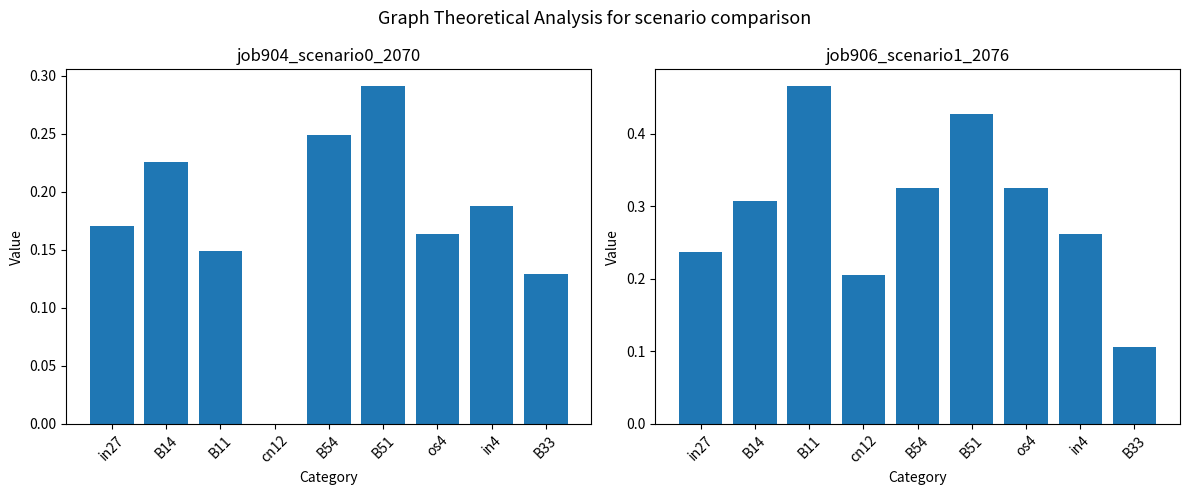

What is the total value across all series at B54?

0.6